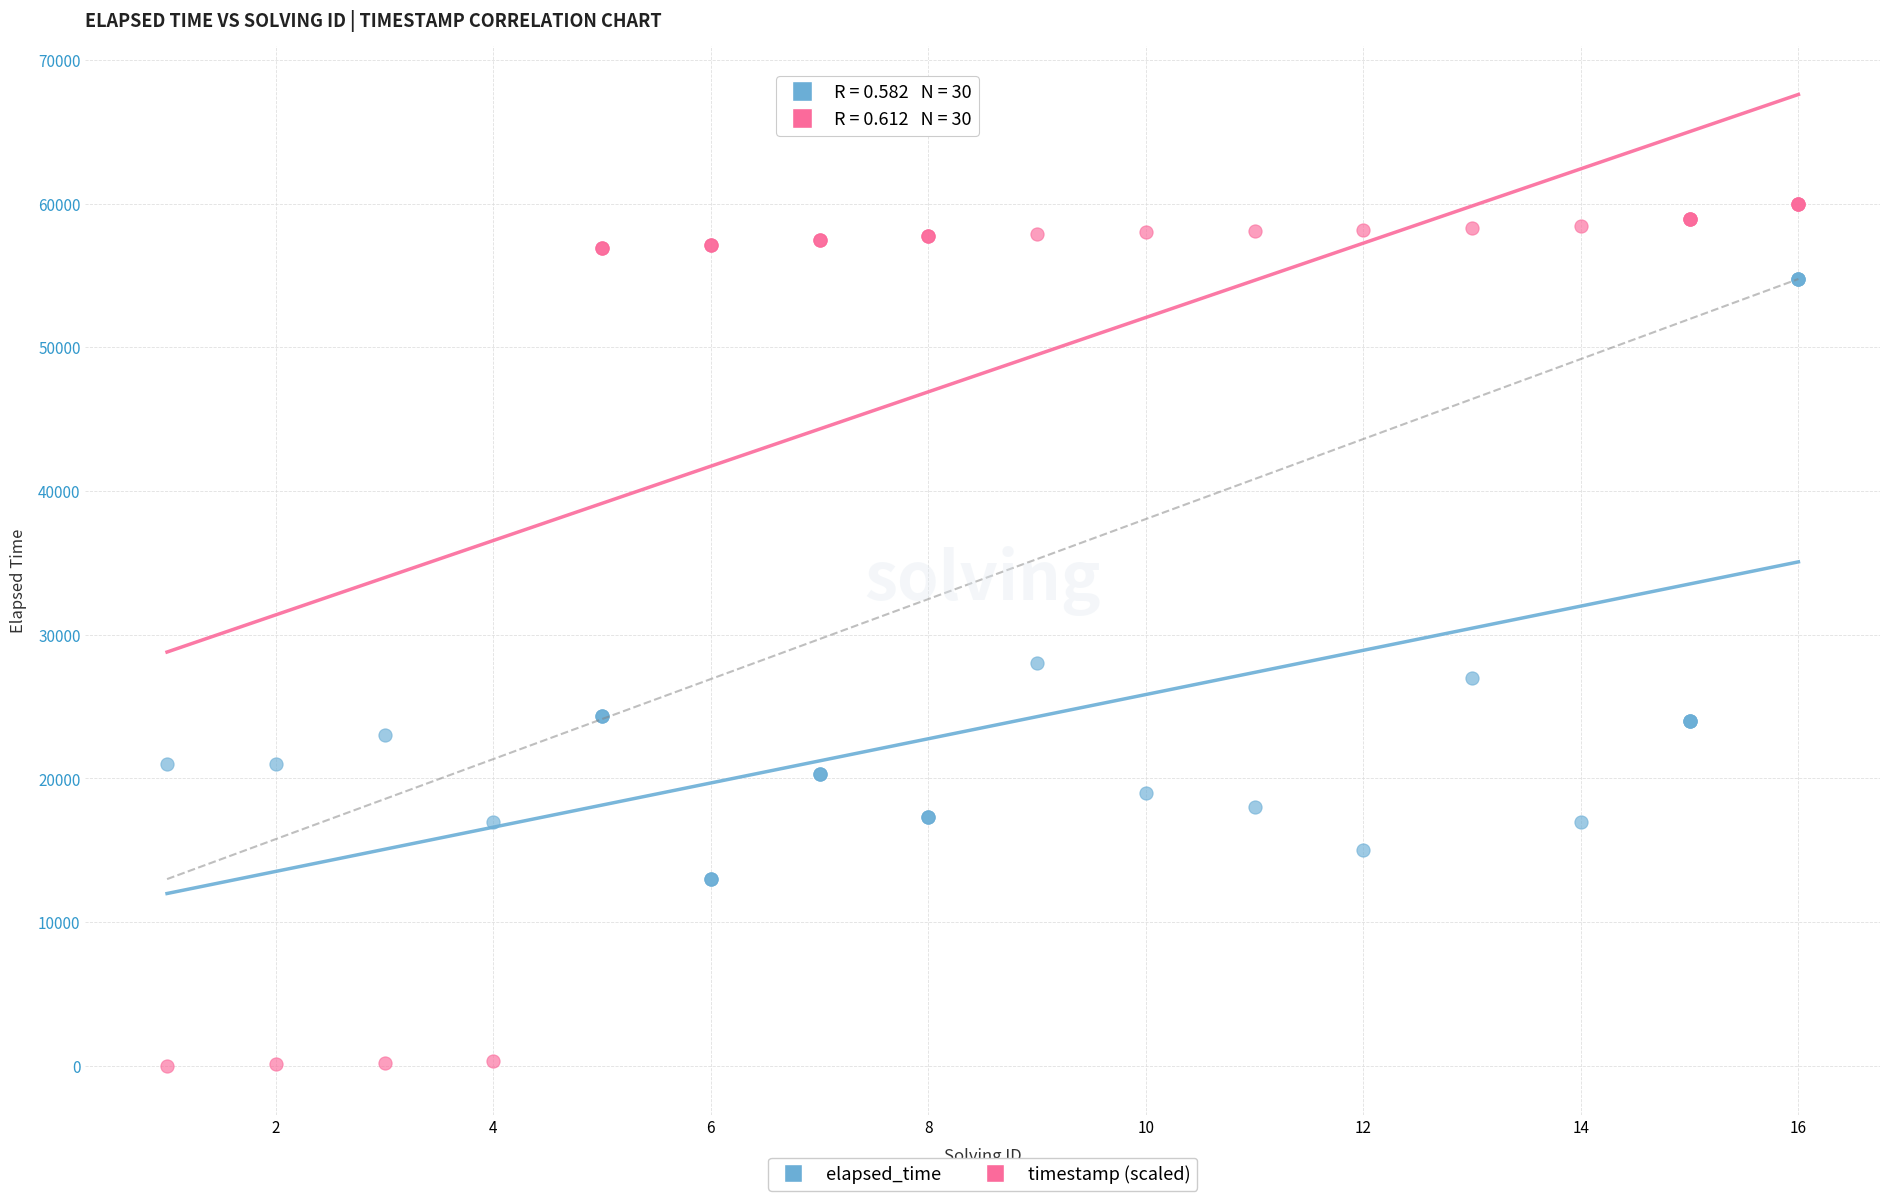

Which series reaches the maximum Y coordinate?

timestamp (scaled)